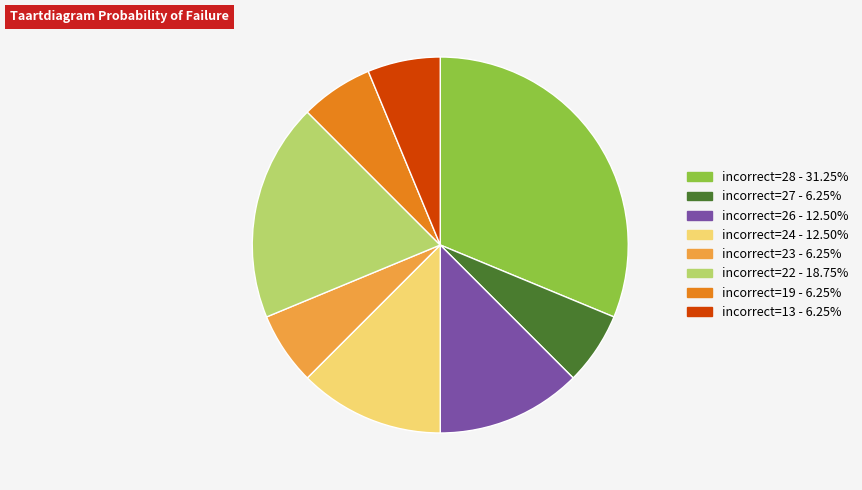

Is there a majority slice in this chart?

No